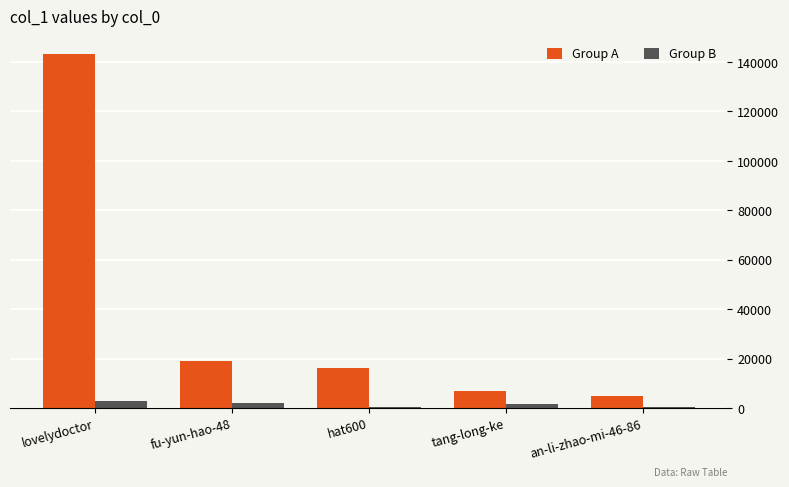

Between fu-yun-hao-48 and hat600, which series saw the biggest shift?

Group A